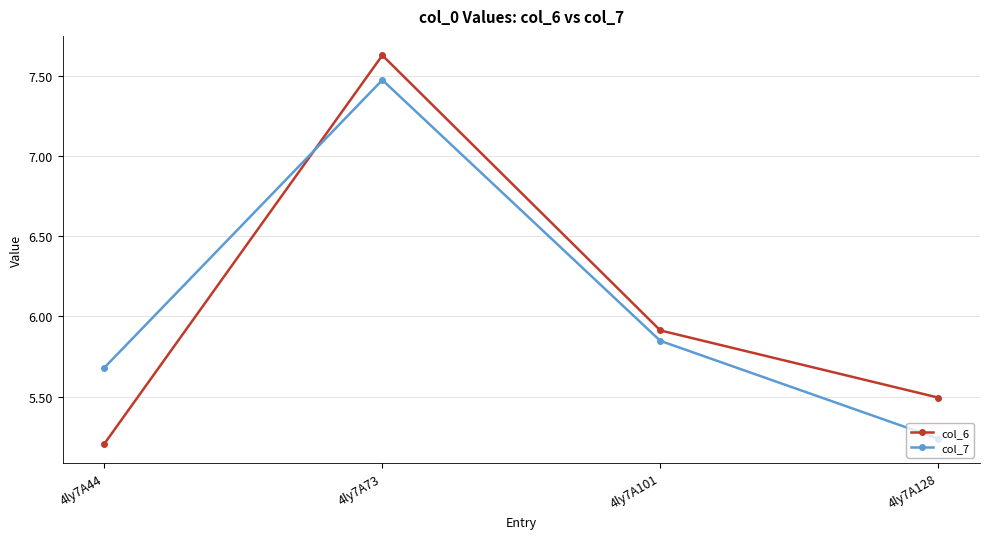

What is the value of the col_7 point at the 2nd from the left?

7.5